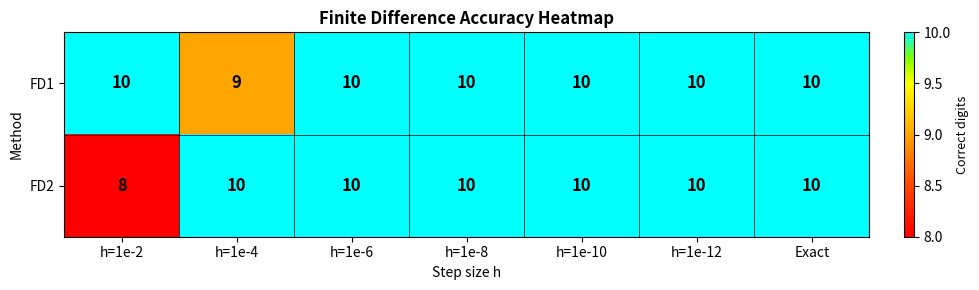

Reading left to right, extract all data points from this chart.

FD1: h=1e-2=10	h=1e-4=9	h=1e-6=10	h=1e-8=10	h=1e-10=10	h=1e-12=10	Exact=10
FD2: h=1e-2=8	h=1e-4=10	h=1e-6=10	h=1e-8=10	h=1e-10=10	h=1e-12=10	Exact=10